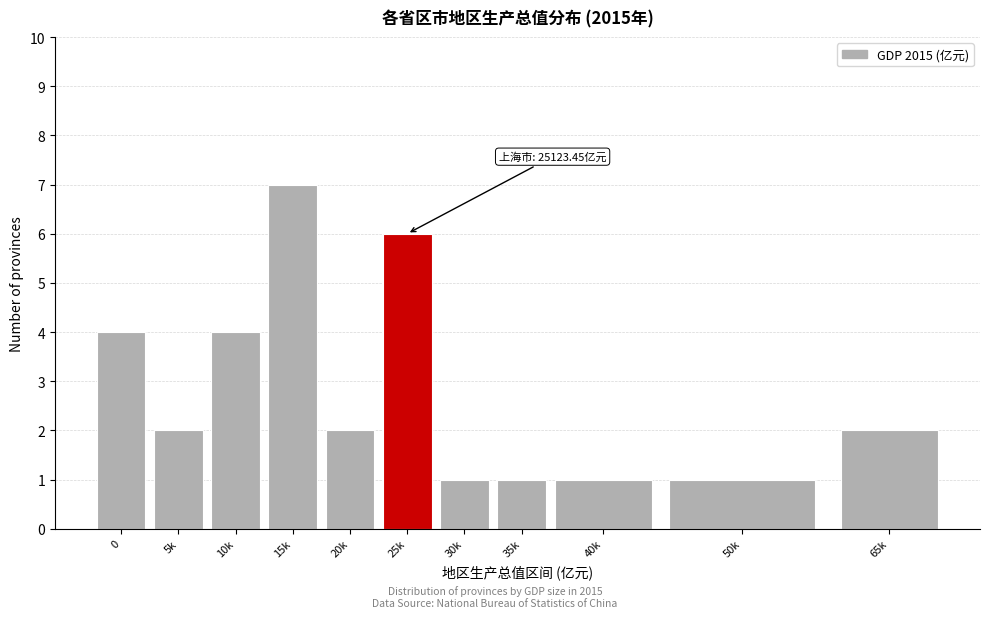

Reading left to right, list all the values displayed in this chart.

4	2	4	7	2	6	1	1	1	1	2